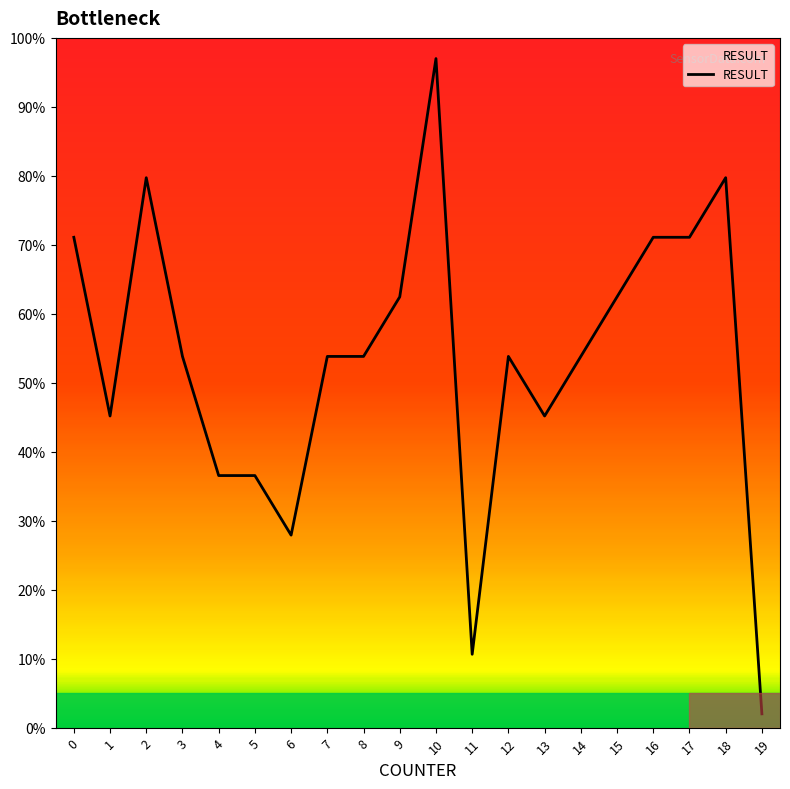

What is the difference between the maximum and second lowest values?

86.4